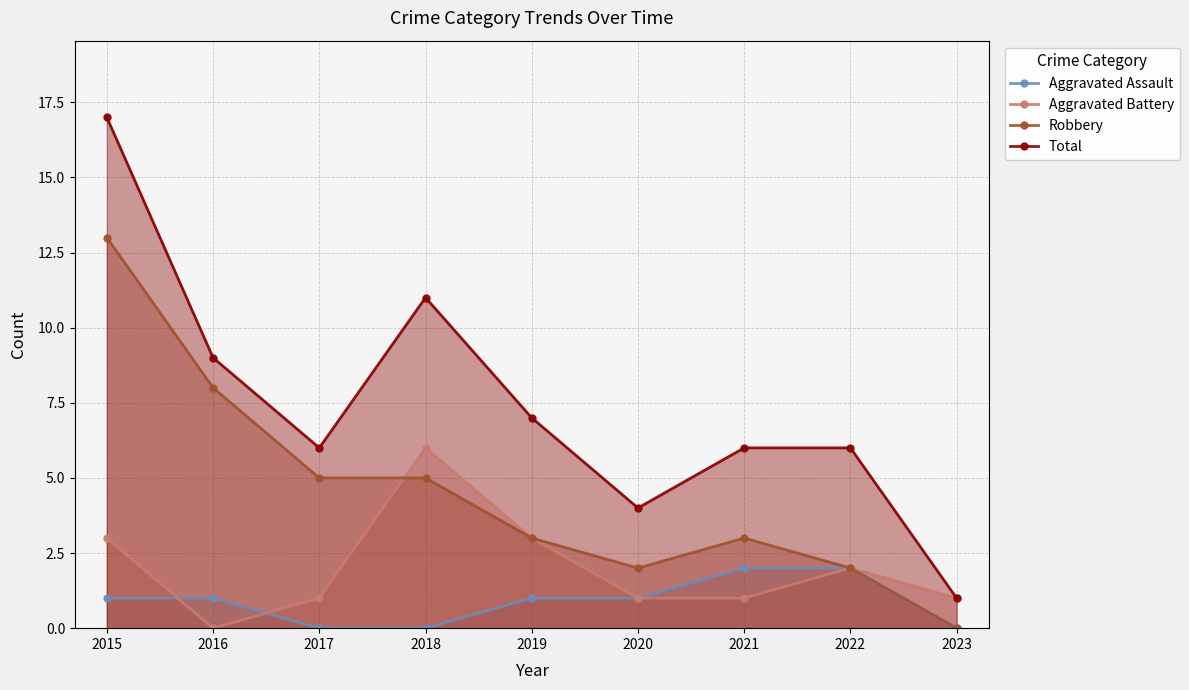

True or false: Total has more than 1 points higher than both neighbors.

False